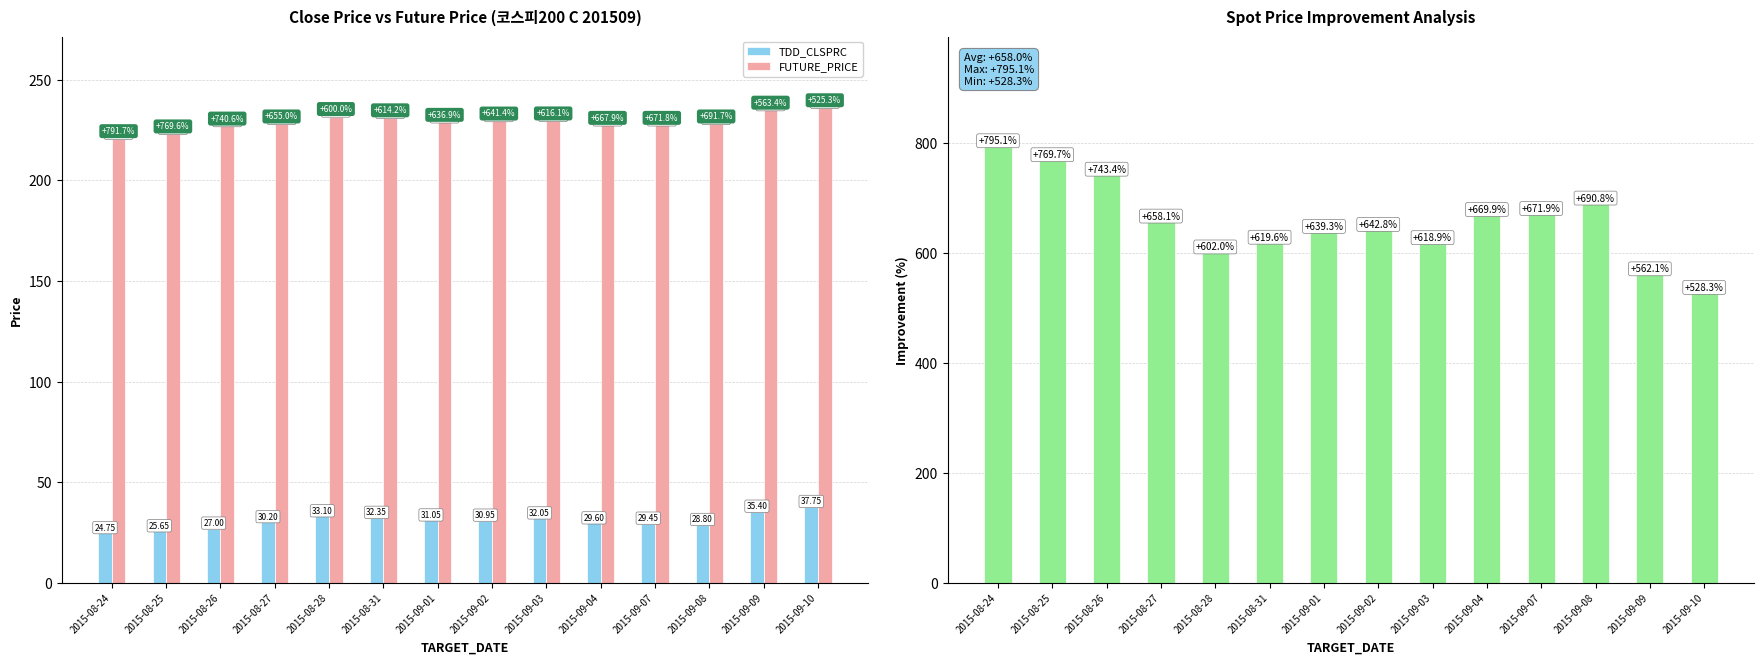

What is the approximate value of TDD_CLSPRC at 2015-09-10?

37.8